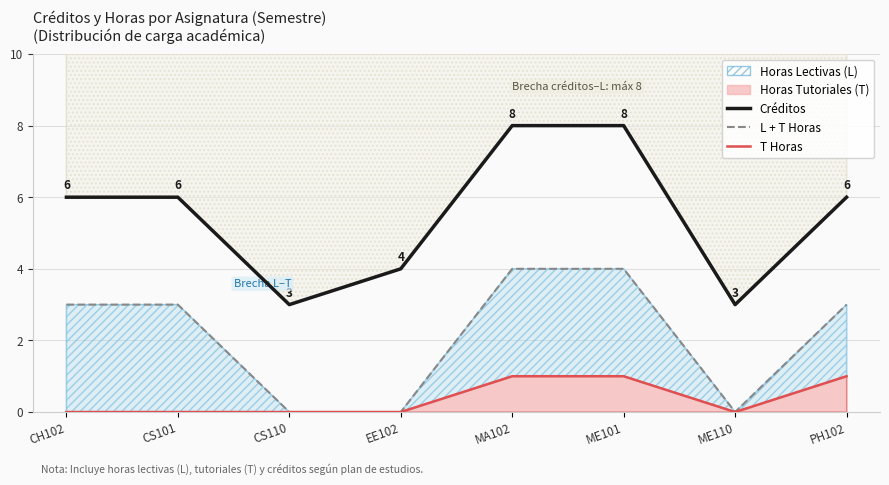

Where does the Créditos series first go above 6?

MA102